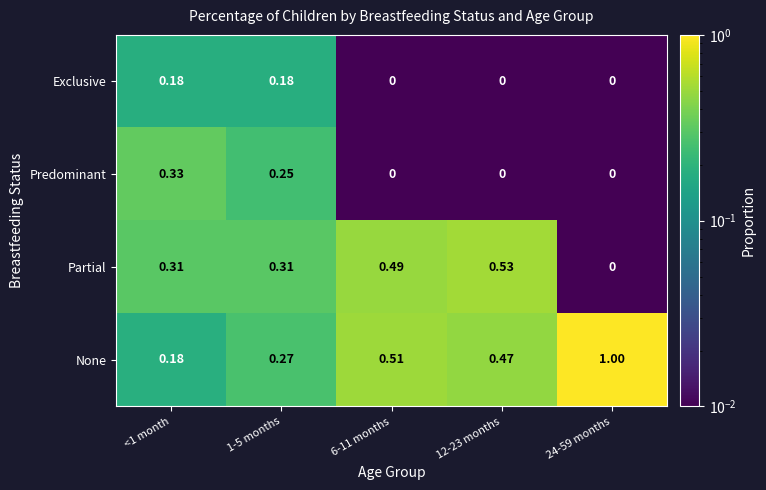

Rank the series by their maximum value, from highest to lowest.

None, Partial, Predominant, Exclusive